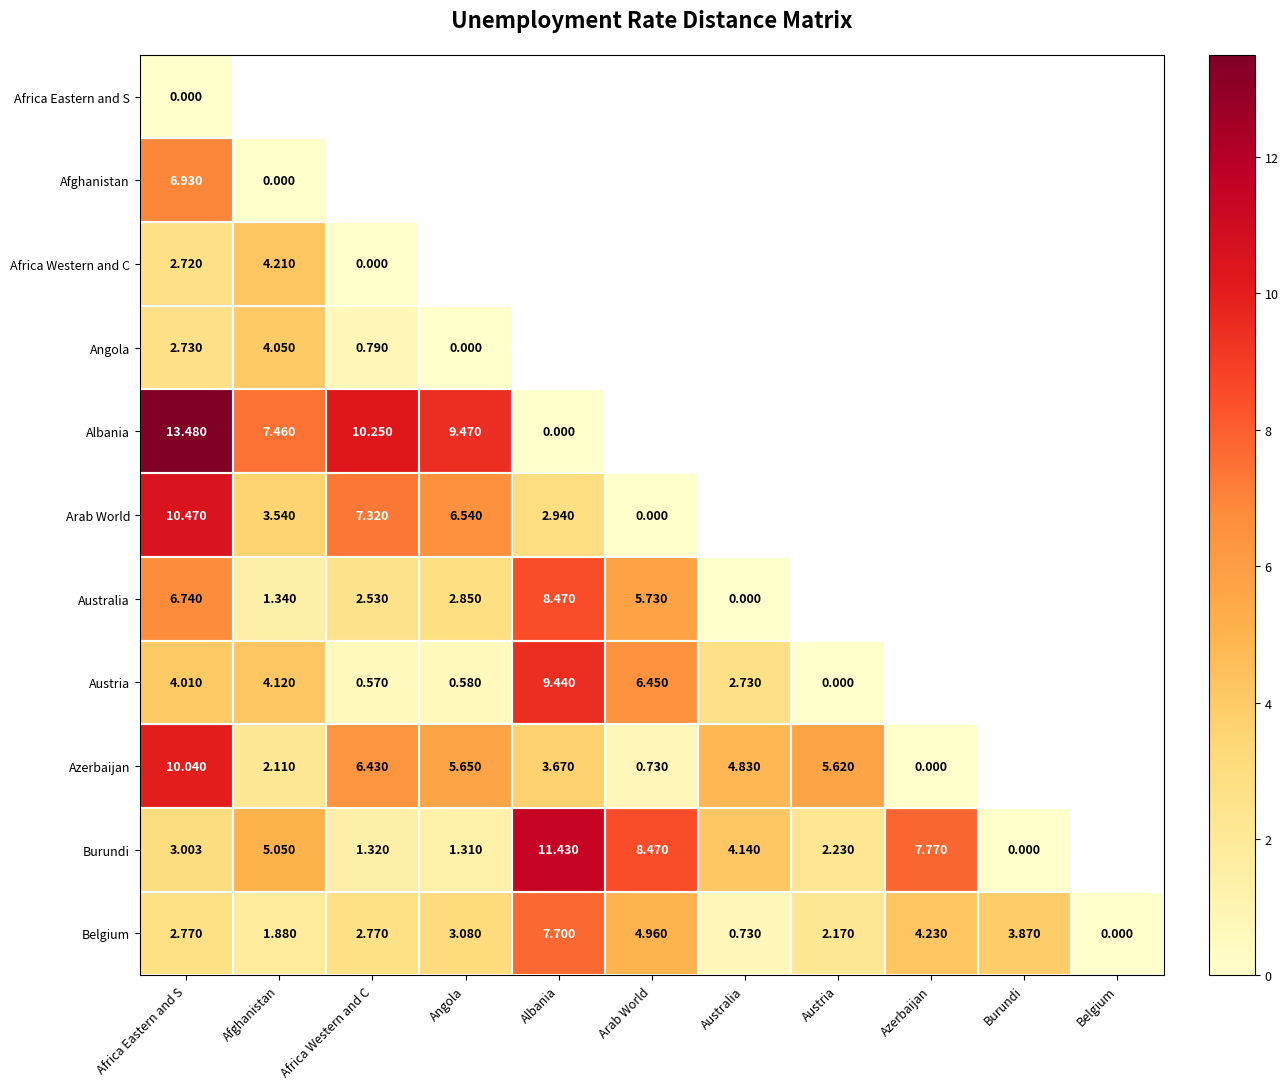

Where is Belgium nearest to the value 3?

Angola